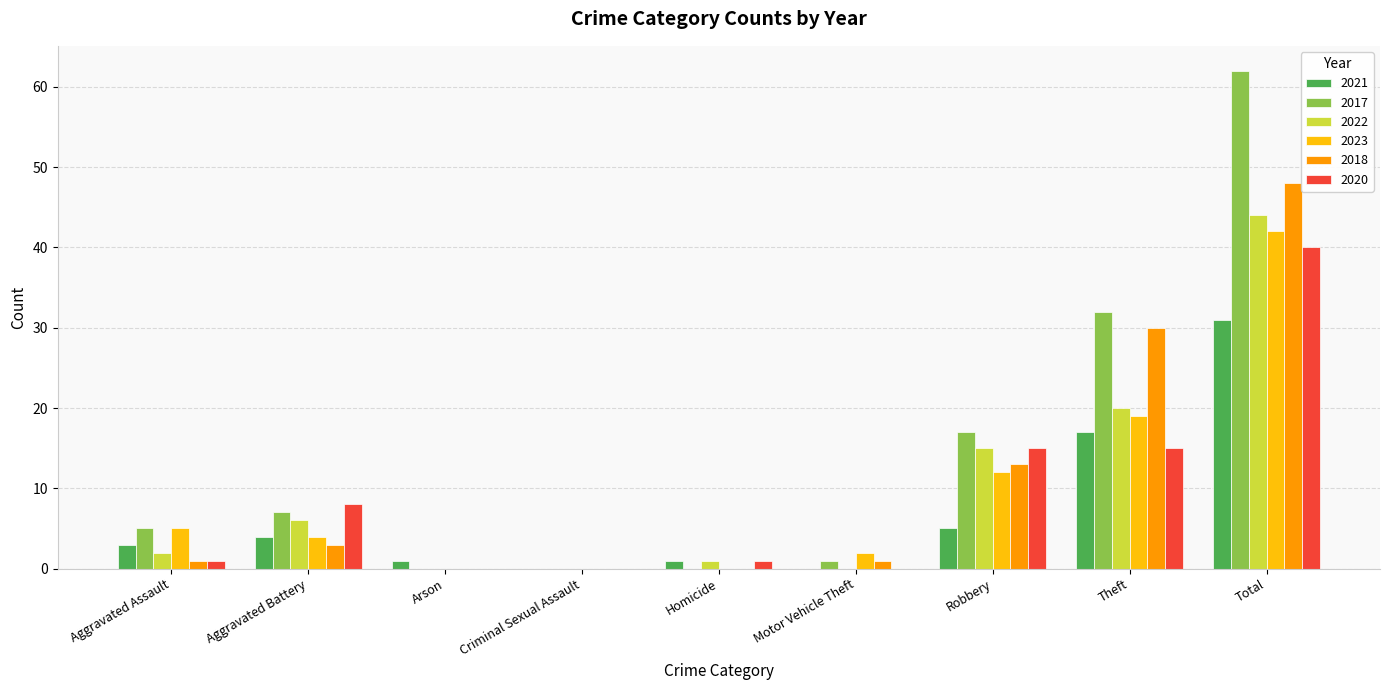

What is the maximum value shown in the chart?

62